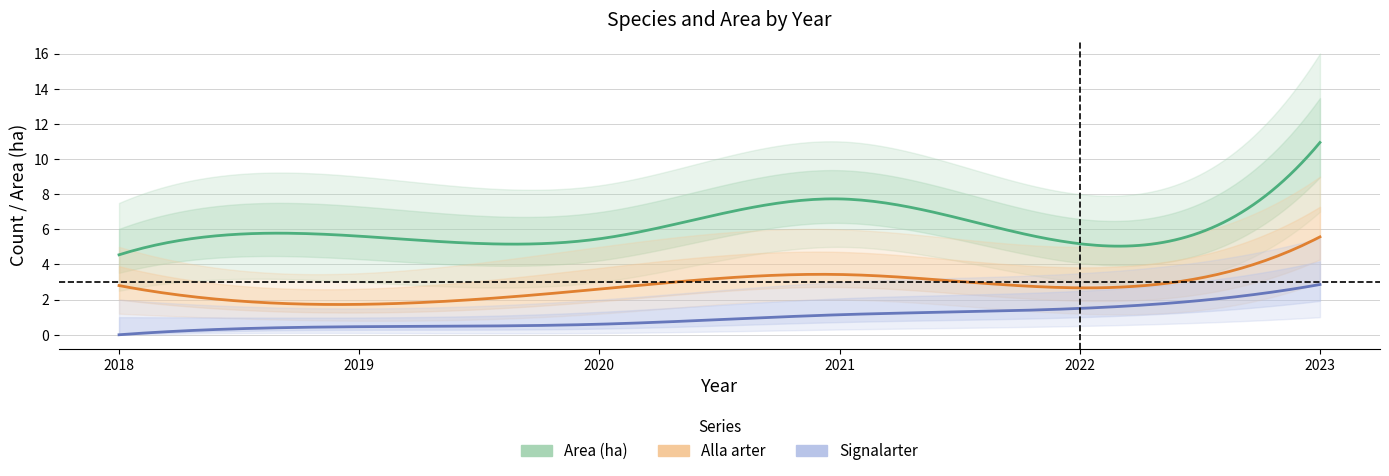

What is the sum of all Signalarter values?

6.6